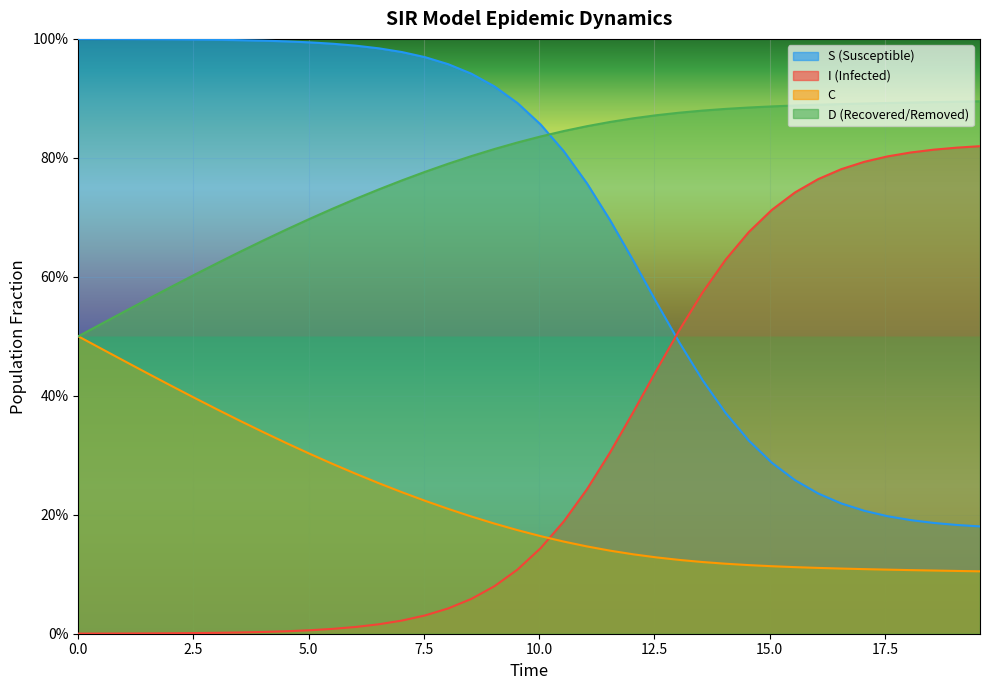

What are all the series names shown in the legend?

S (Susceptible), I (Infected), C, D (Recovered/Removed)